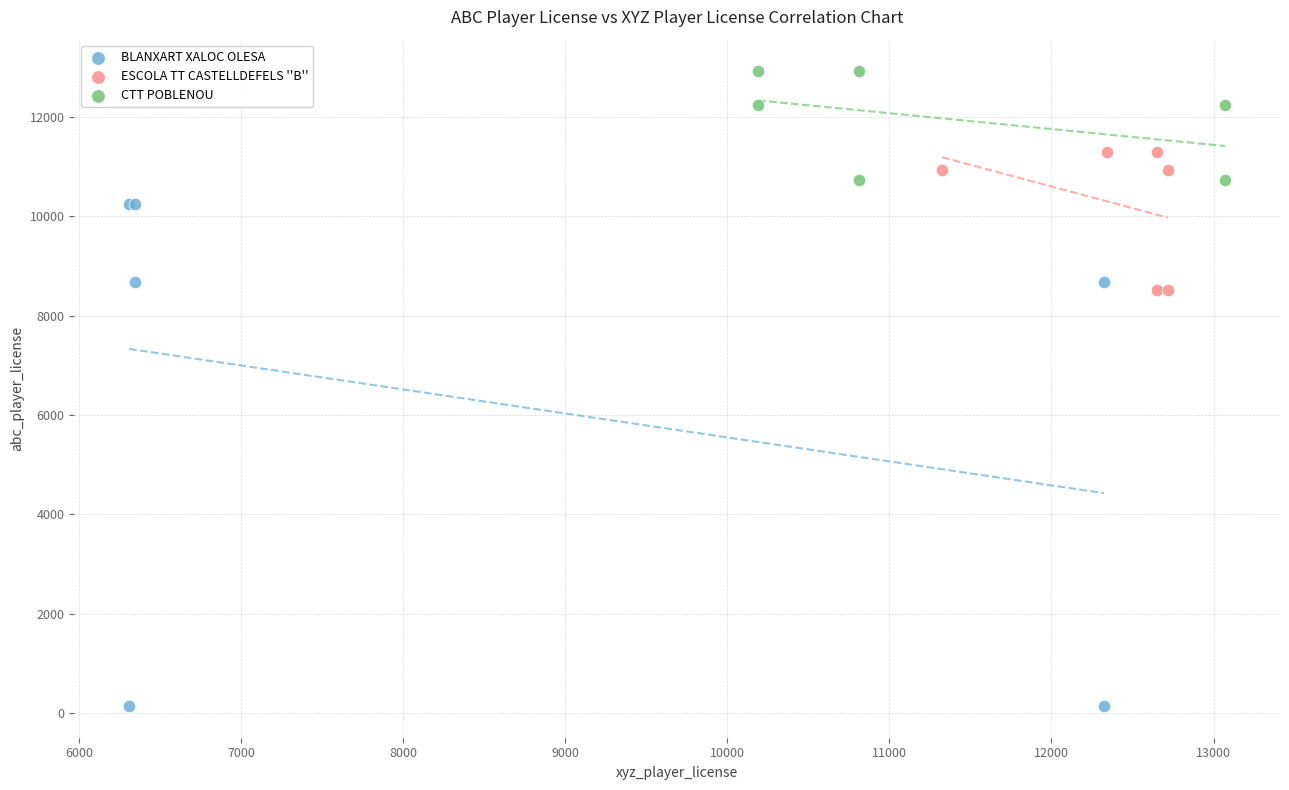

Which series has the widest spread of Y values?

BLANXART XALOC OLESA